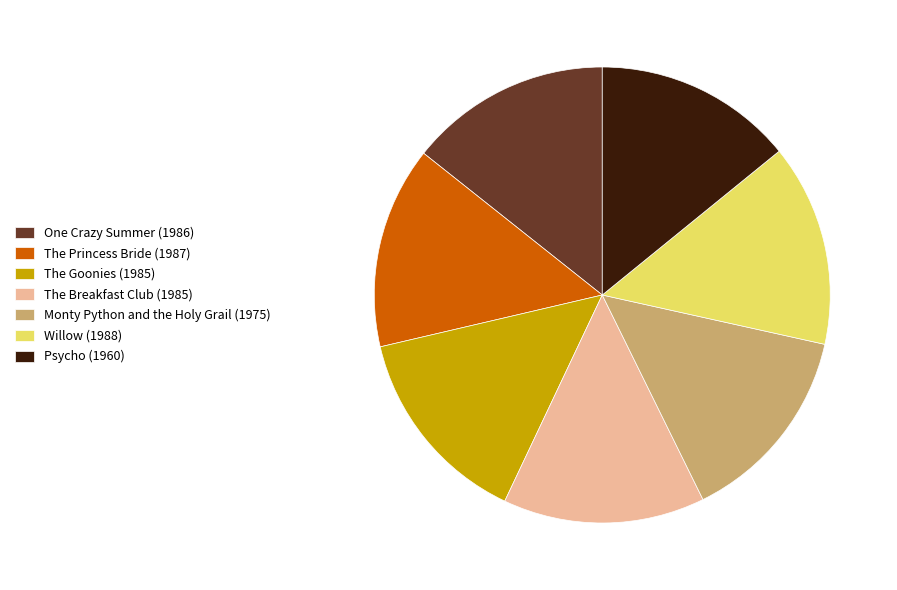

True or false: Monty Python and the Holy Grail (1975) accounts for 7% of the total.

False